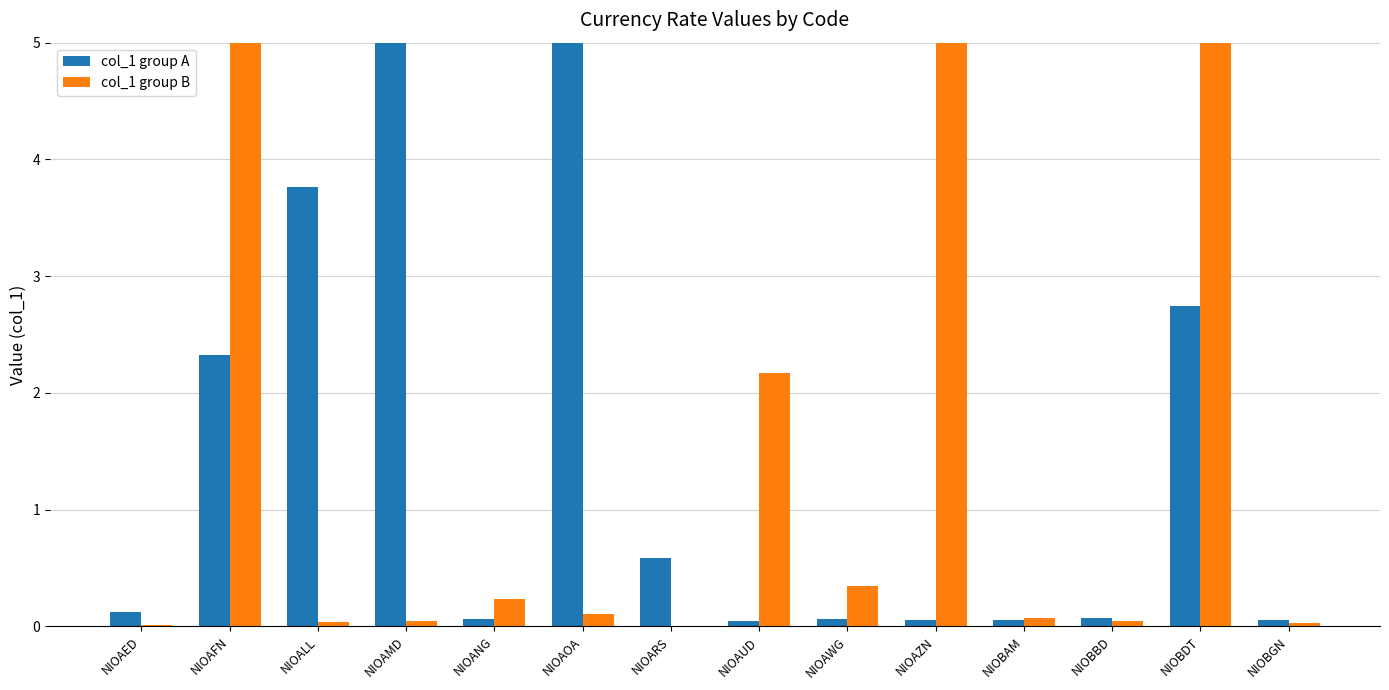

Where is col_1 group B nearest to the value 2?

NIOAUD